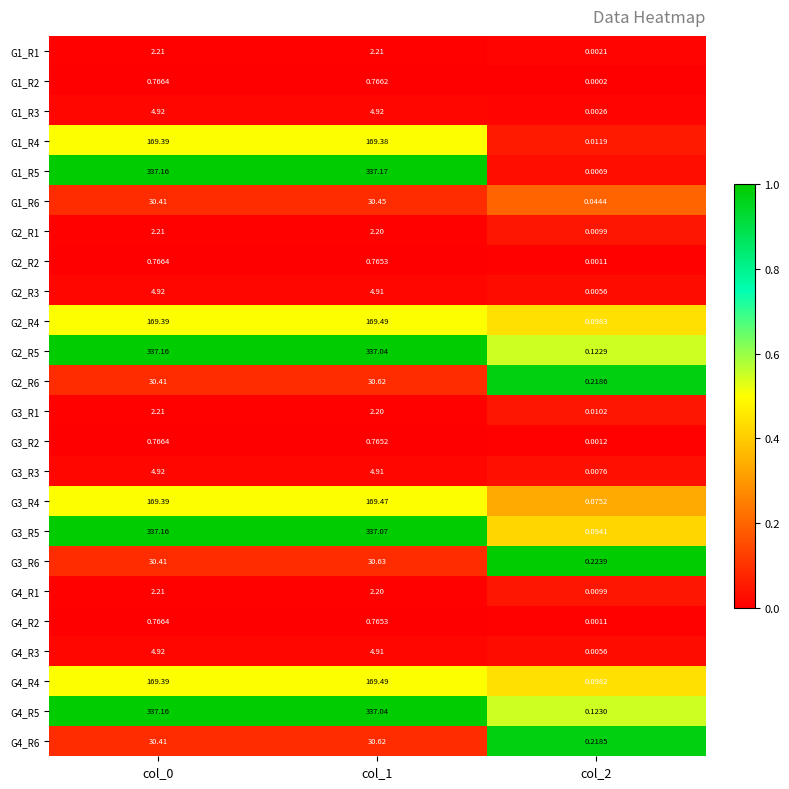

Is the value of G1_R3 at col_0 greater than the value of G4_R4 at col_1?

No